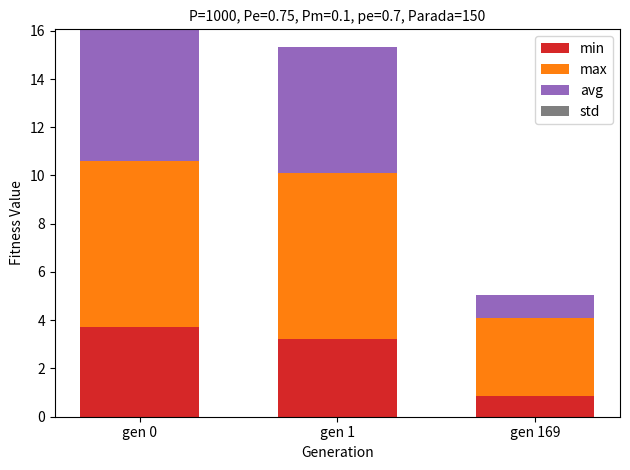

Reading left to right, list the values for the min series.

3.7	3.2	0.9